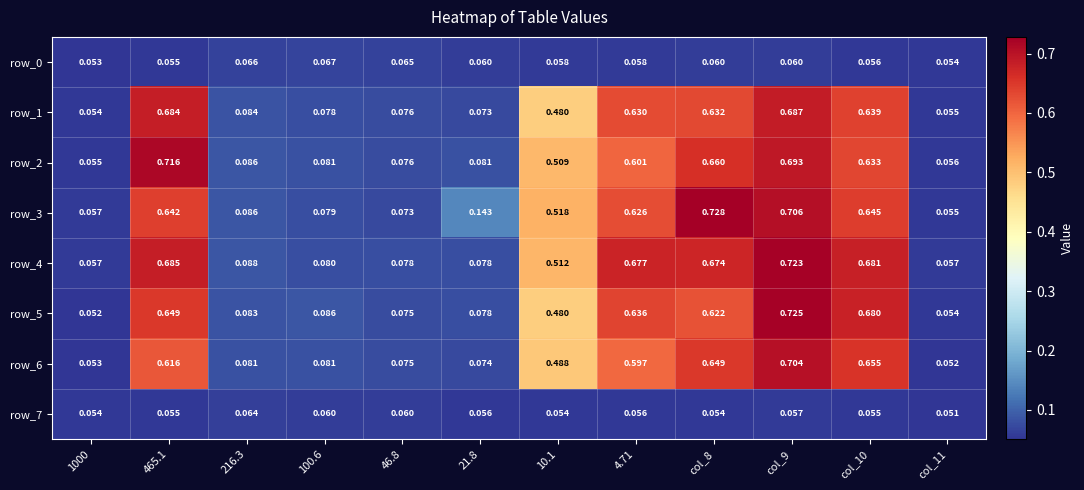

Is the value of row_7 at 46.8 greater than the value of row_4 at 1000?

Yes